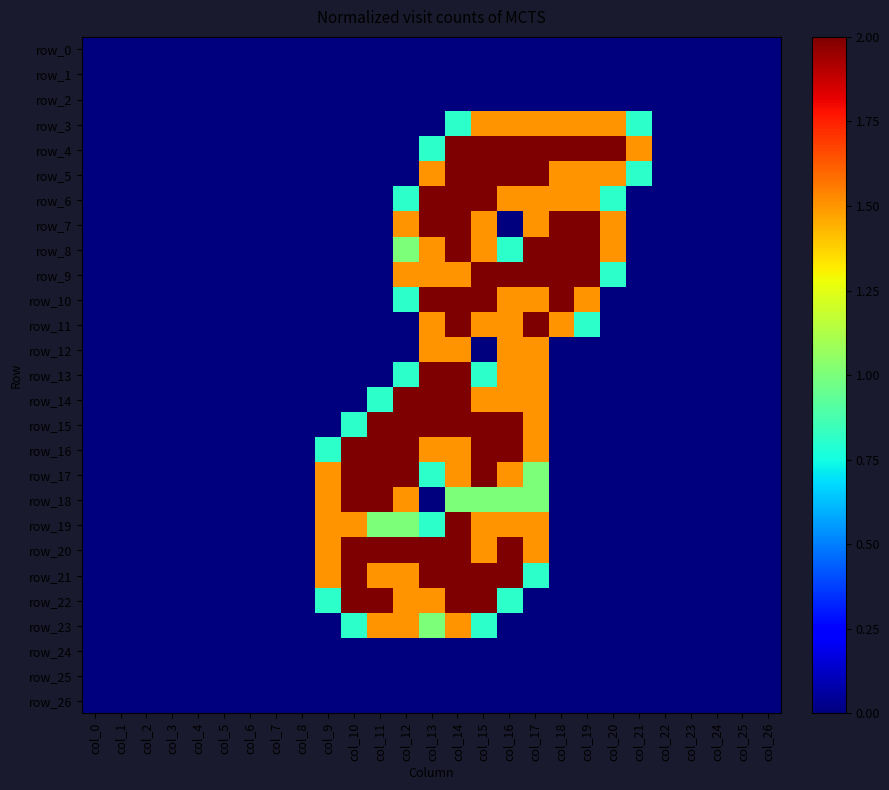

Which category has the lowest value across all series?

col_0